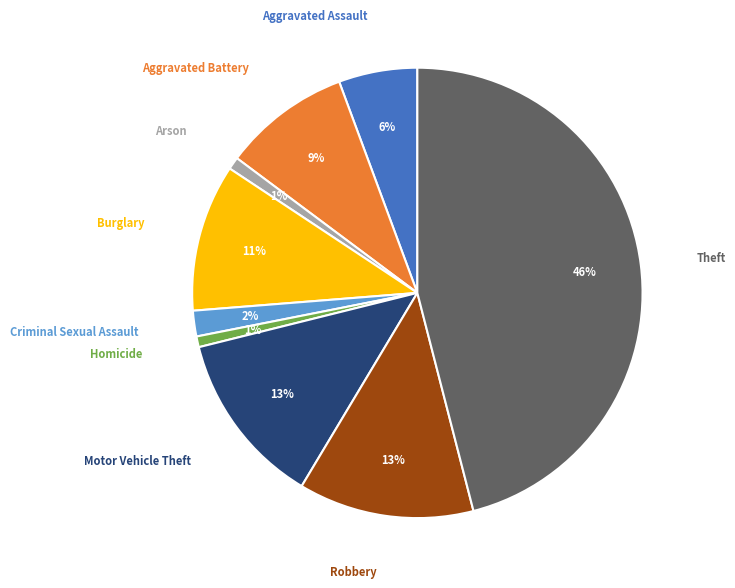

Does any single category account for the majority?

No